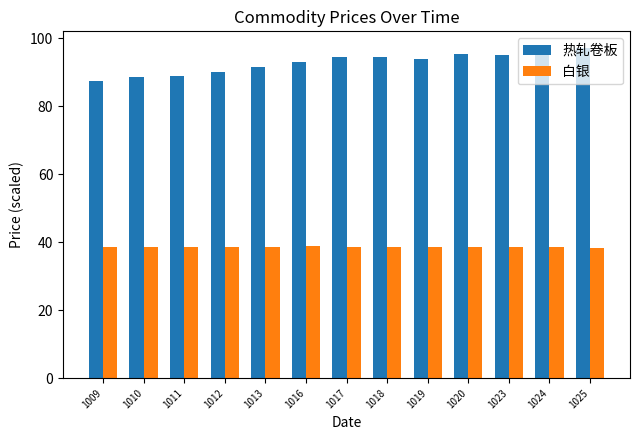

The 热轧卷板 series shows 141.8 at 1023. True or false?

False